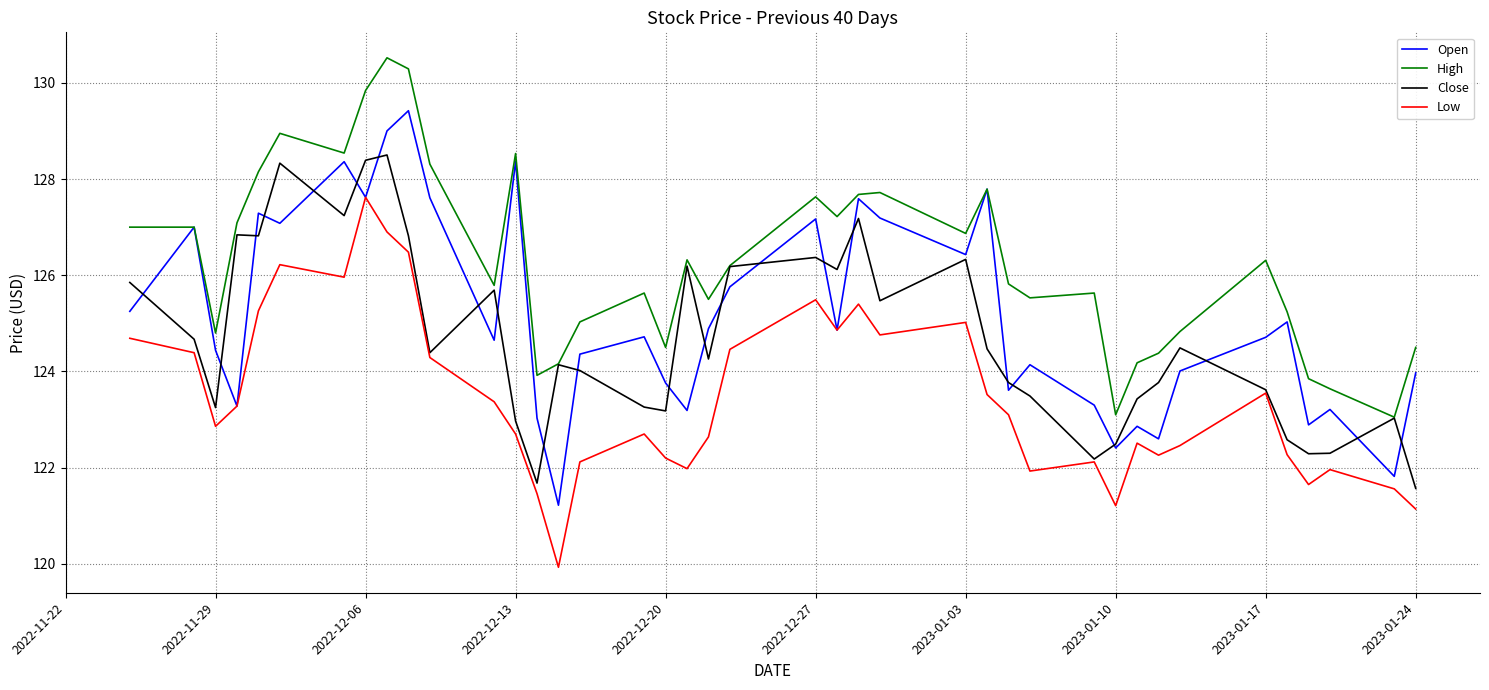

True or false: Low and High cross at least once.

False